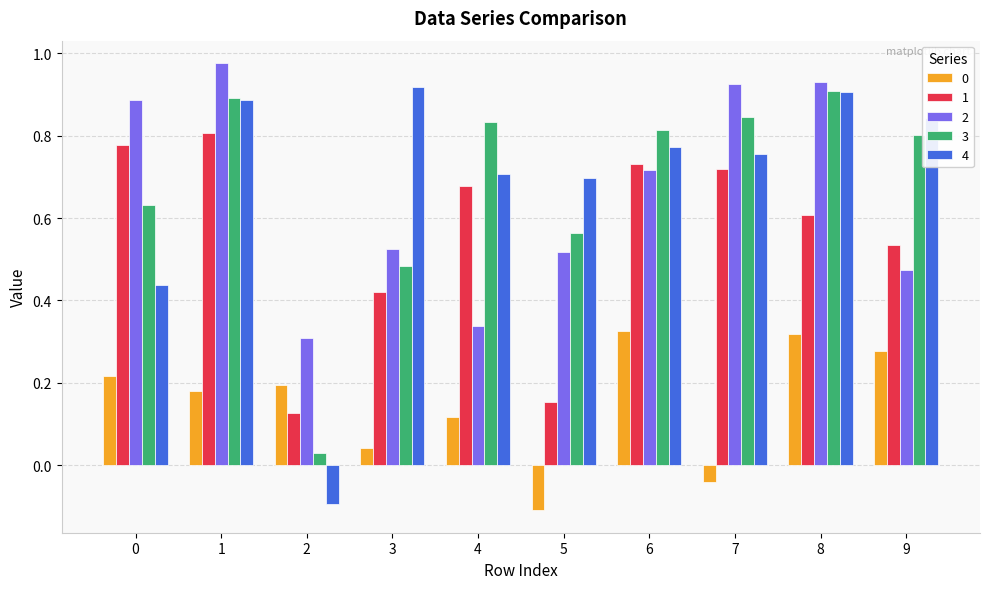

At how many categories does at least one series exceed 0?

10